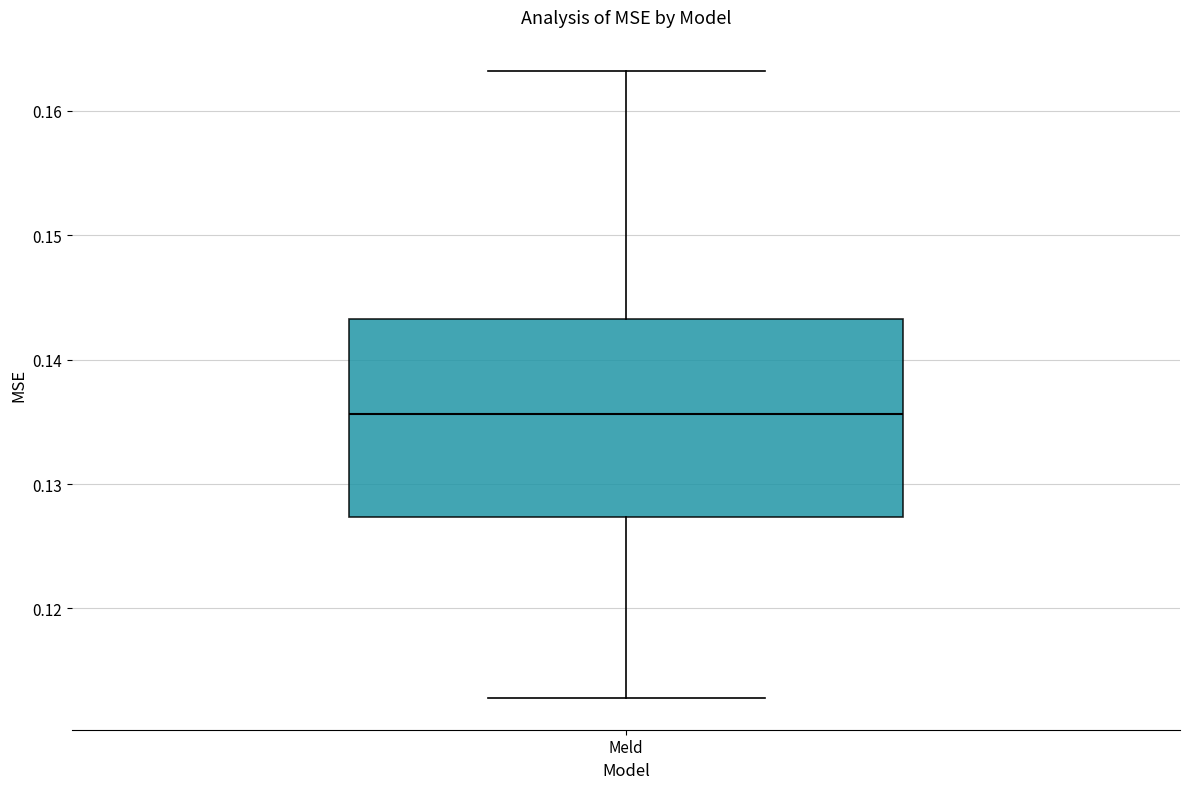

Read this box plot against the y-axis: the position of the median line, the range covered by the box, and the ends of both whiskers. The values are not printed on the chart, so give them approximately, as read against the axis.

median 0.136, box 0.127 to 0.143, whiskers 0.113 to 0.163